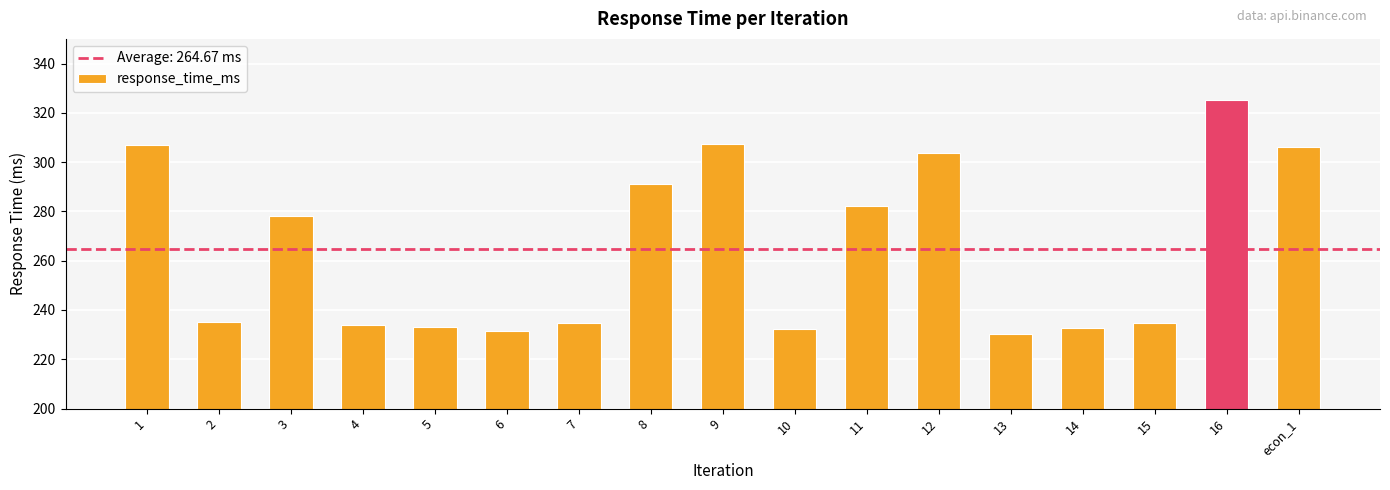

What is the average value?

264.7